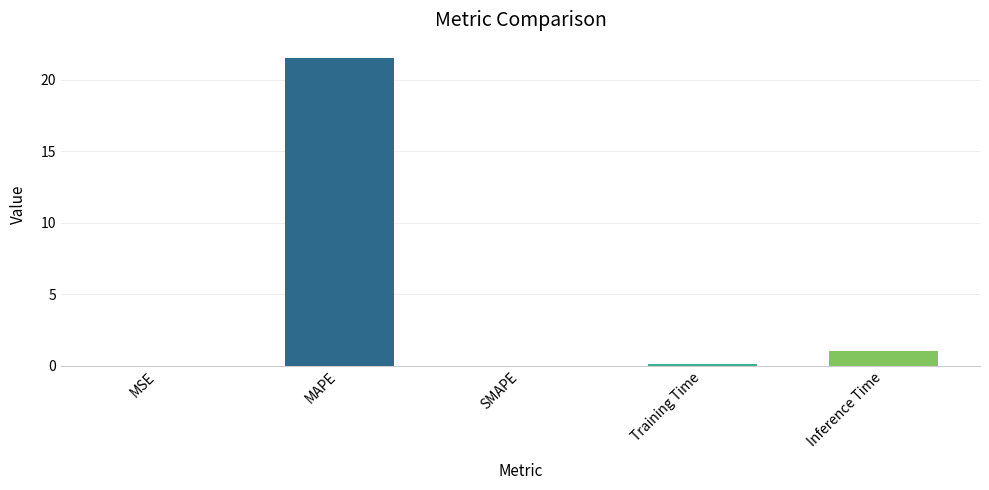

What is the approximate value at Training Time?

0.1